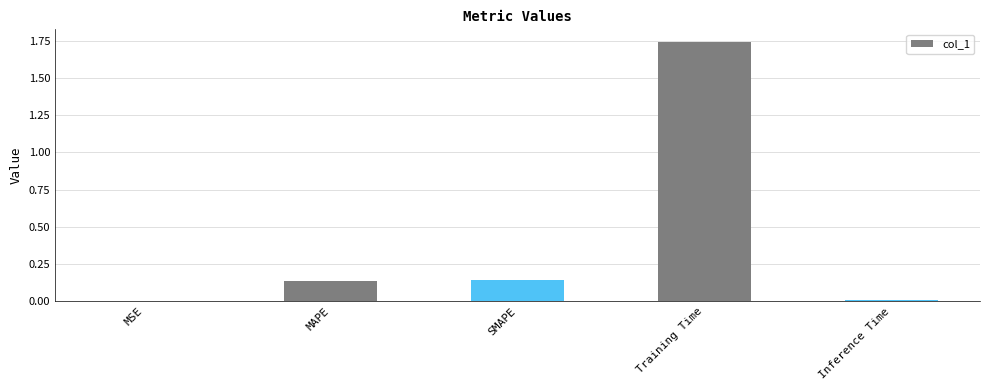

What is the change in value from MSE to SMAPE?

+0.1